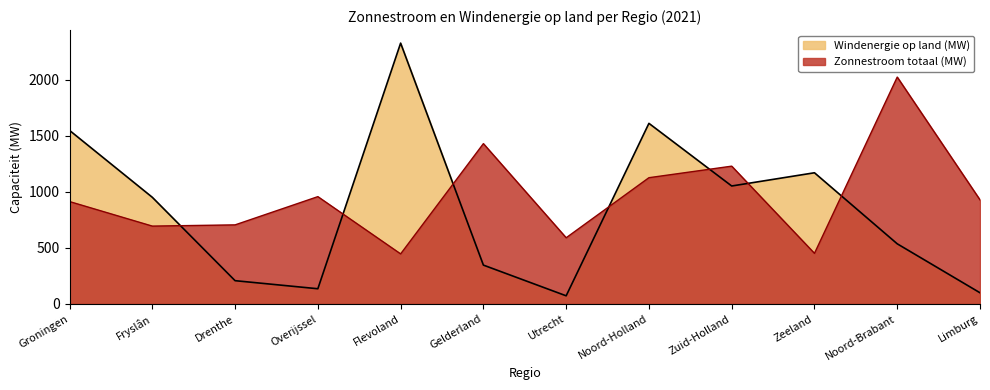

How many series are shown in this chart?

2